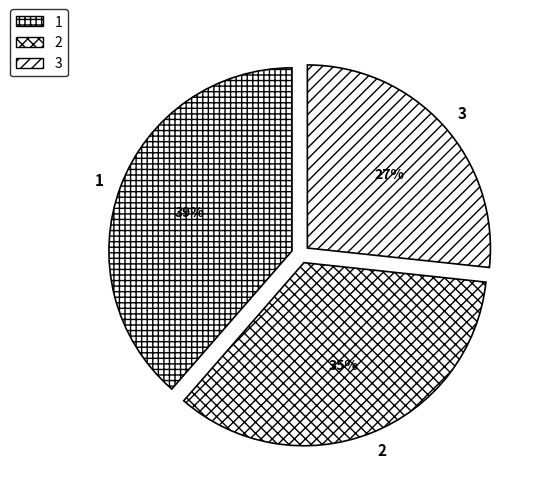

The 1 slice represents 31% of the pie. True or false?

False